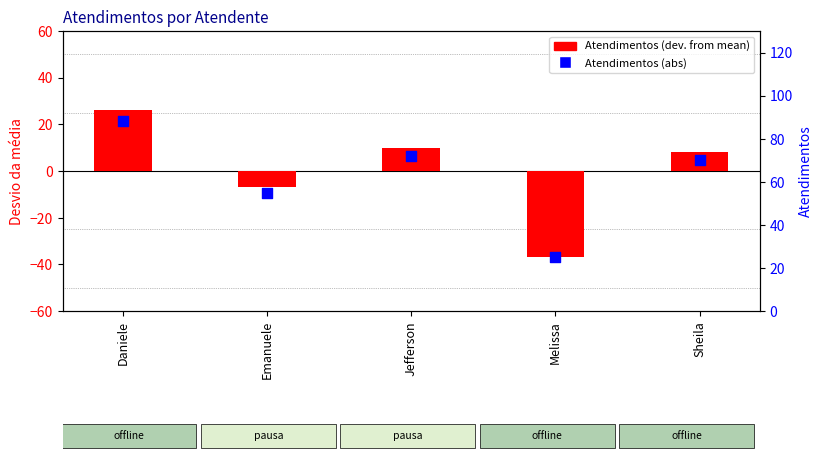

What is the total value across all series at Jefferson?

82